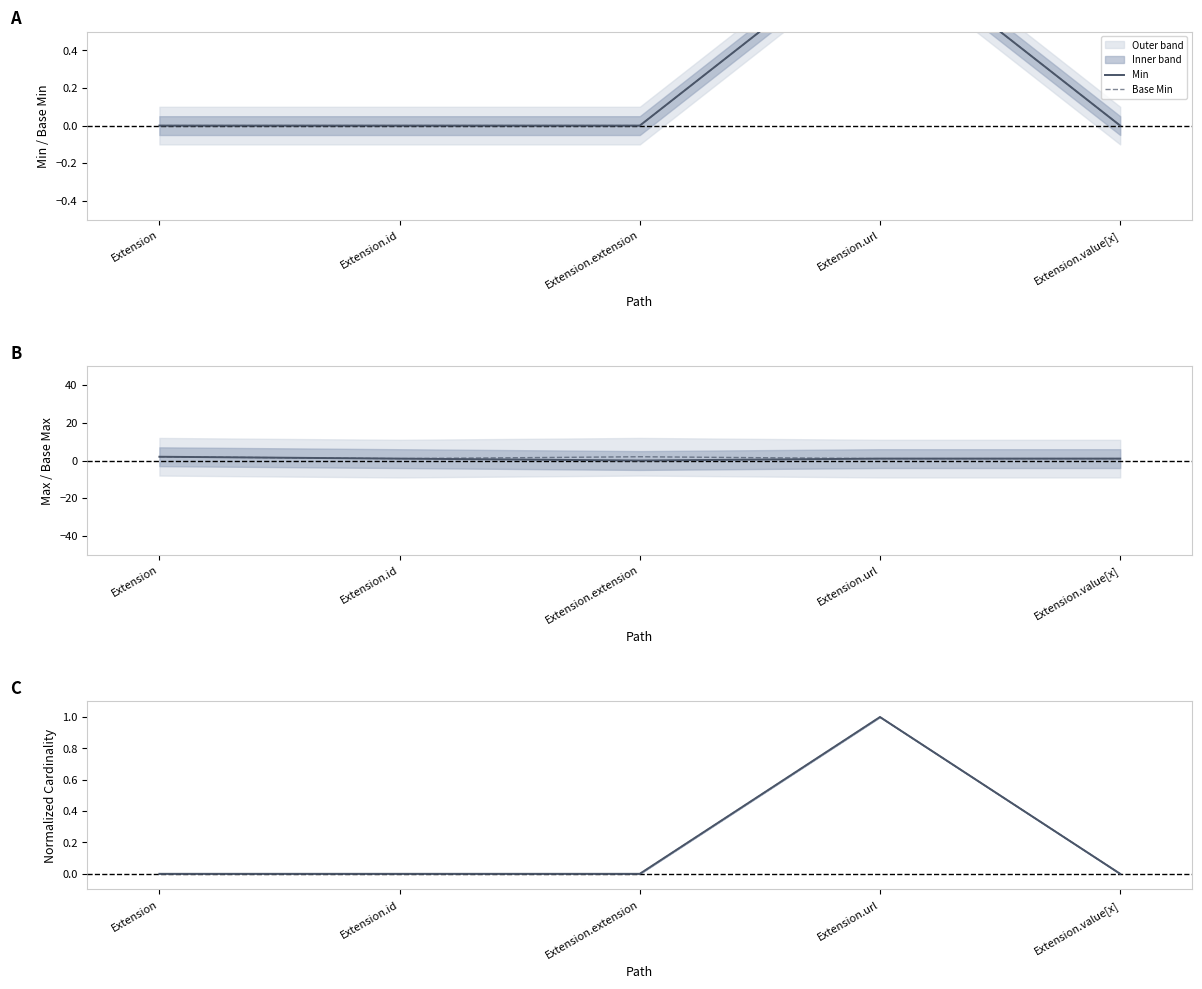

Count the number of data series in this chart.

2